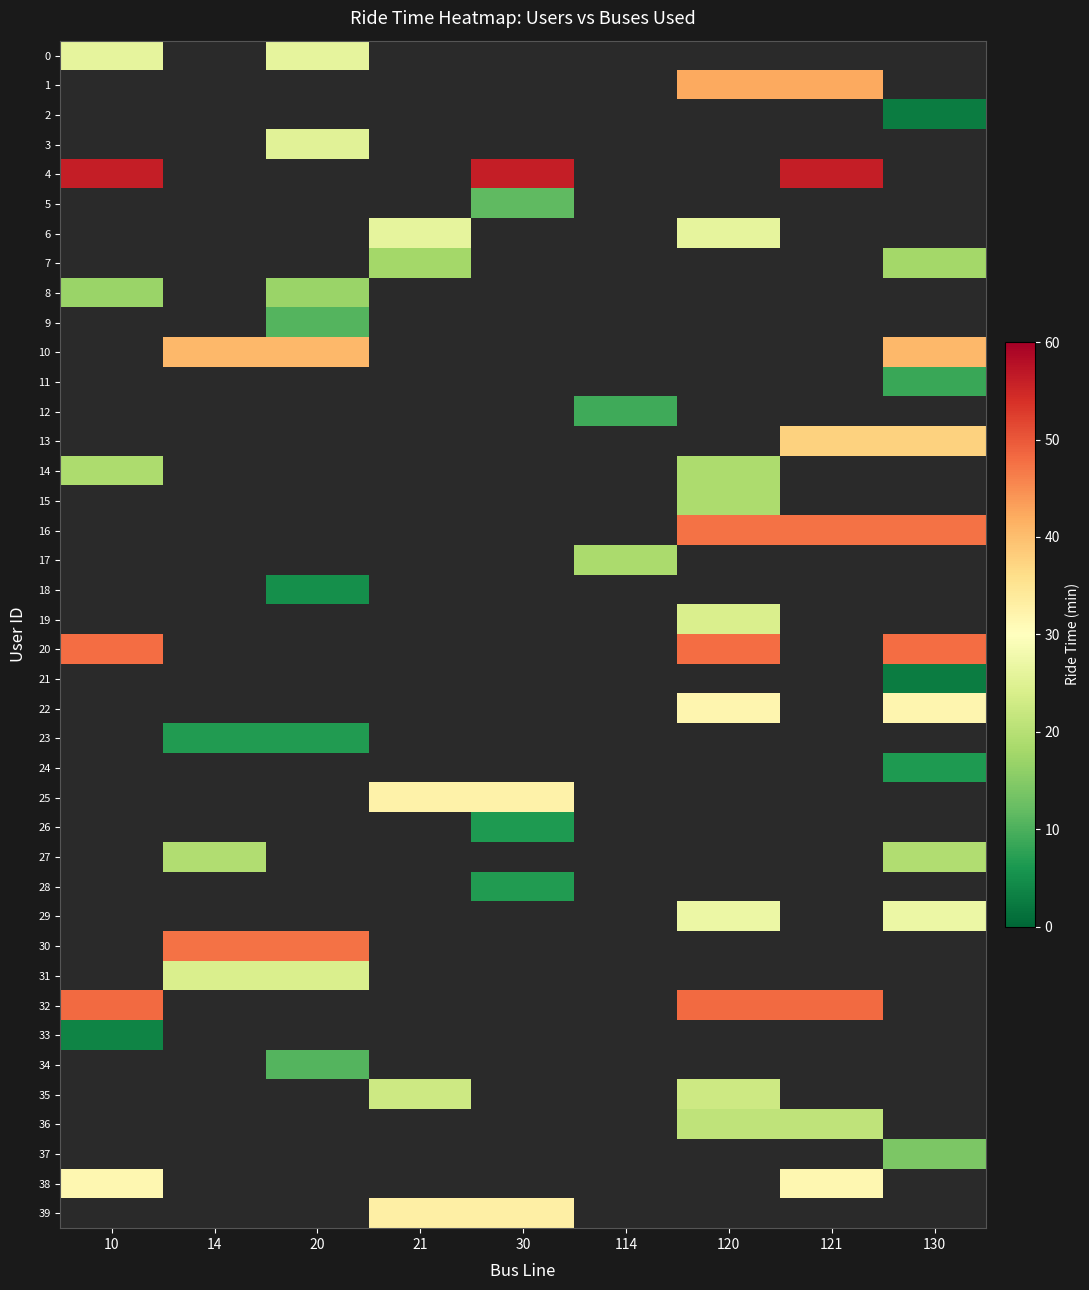

At how many categories does at least one series exceed 48?

4